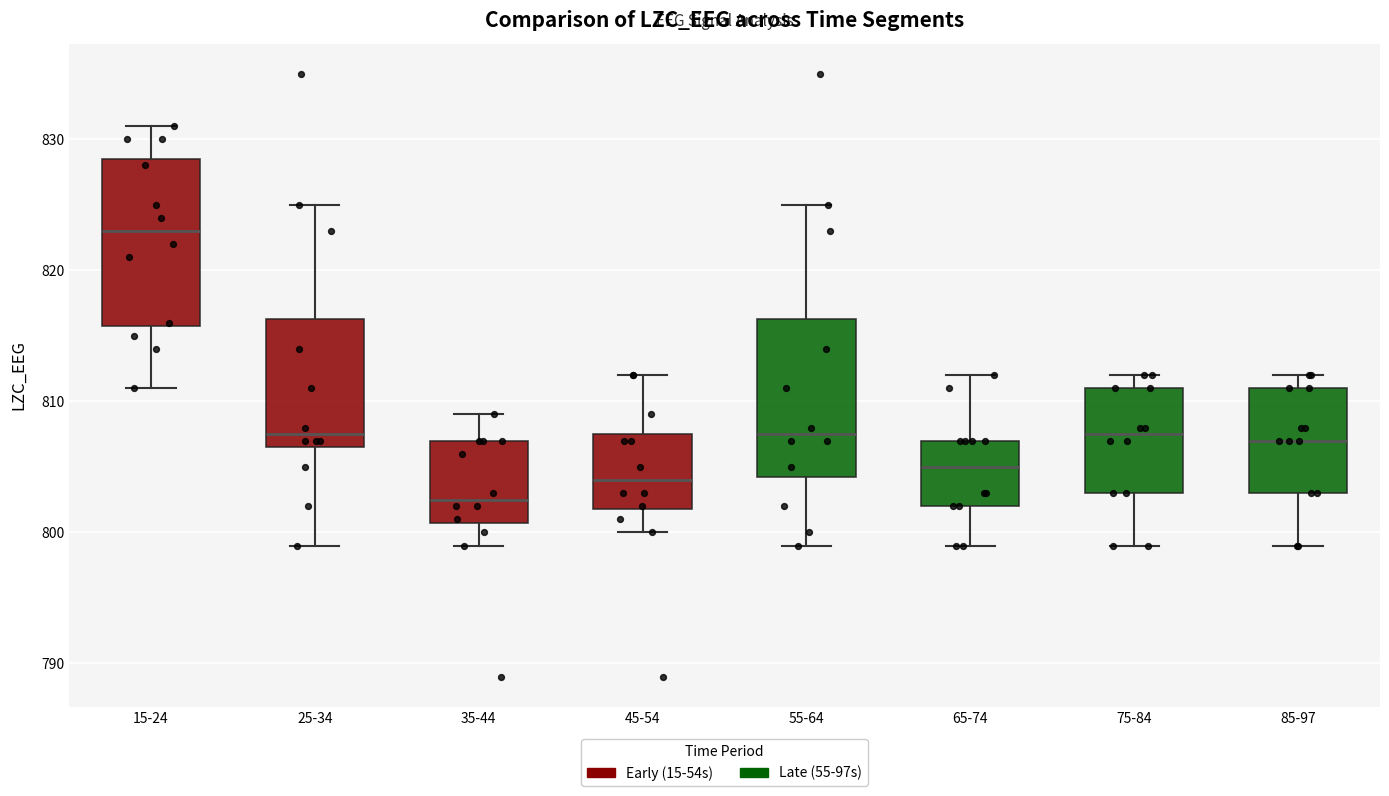

Which box has the highest median line?

15-24